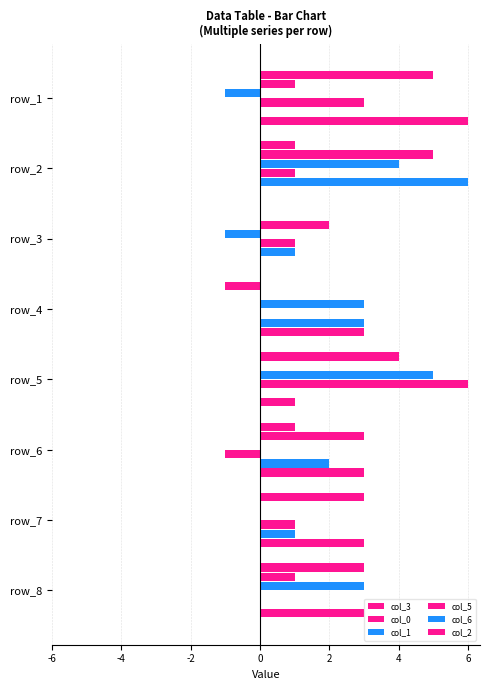

How many data points does each series have?

8